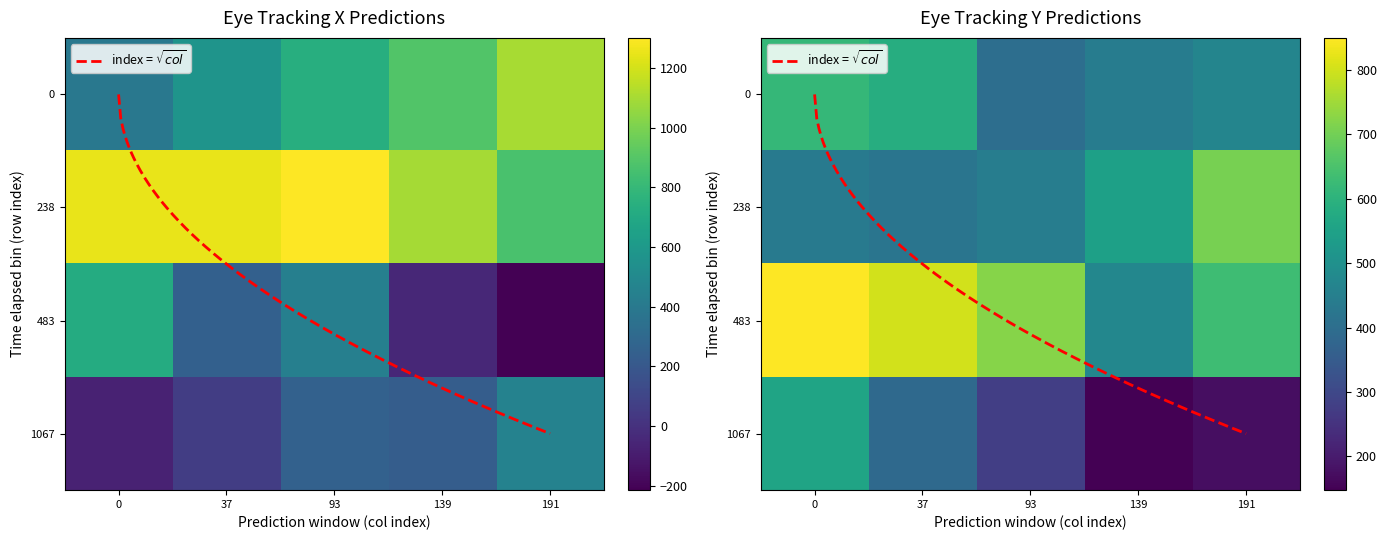

Is it true that prediction_y_norm equals 0.3 at 3?

False